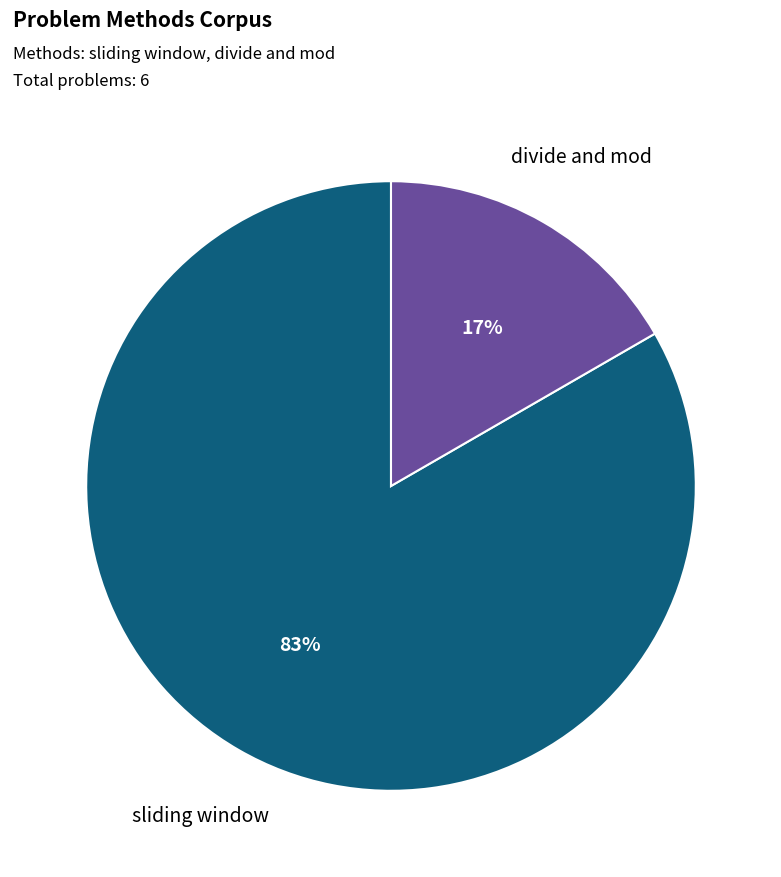

Is it true that divide and mod is 31% of the pie?

False